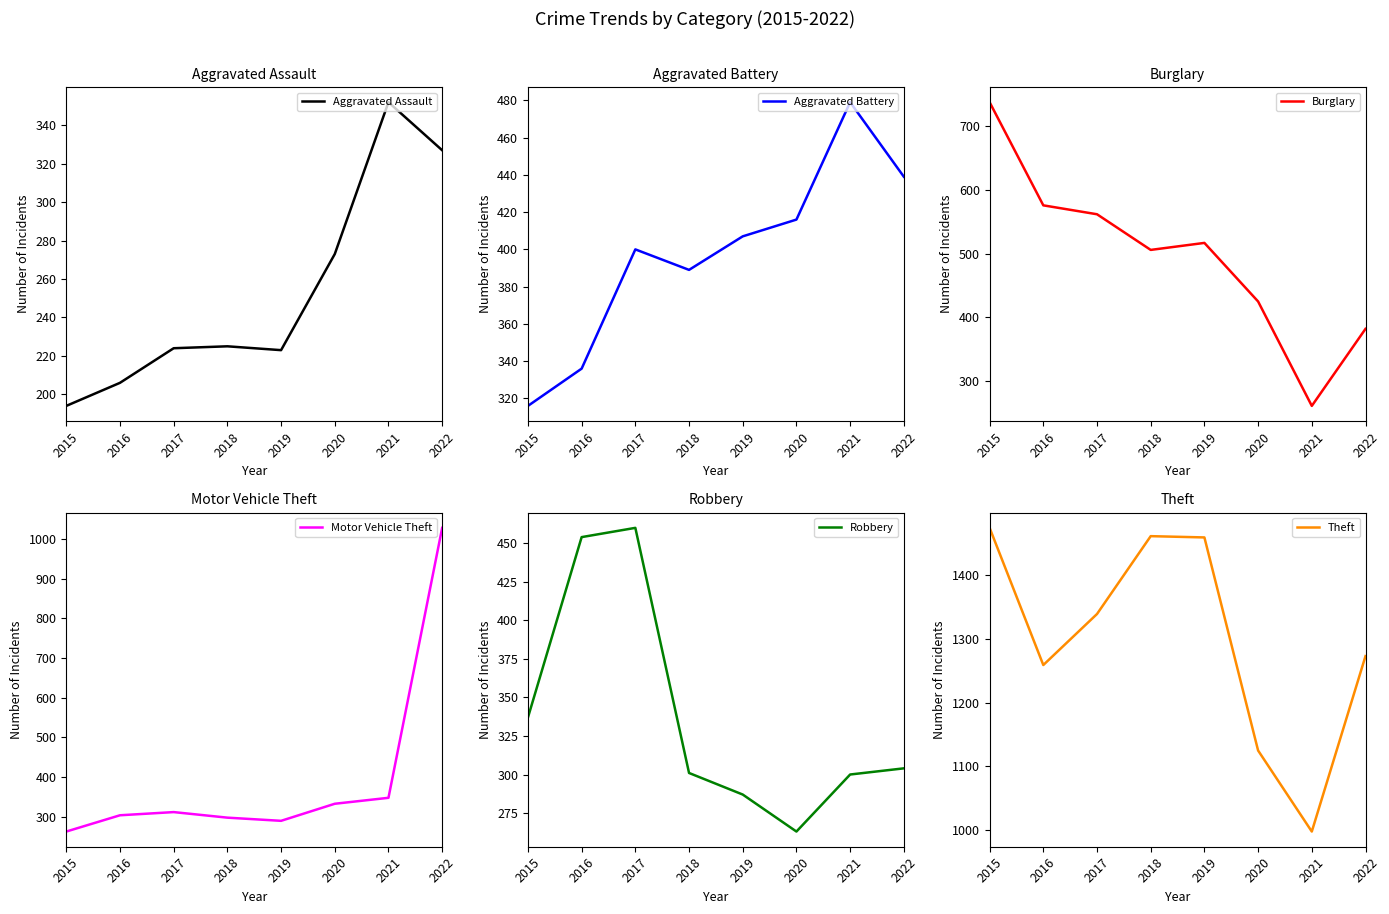

Reading right to left, extract all data points from this chart.

Aggravated Assault: 2022=327	2021=352	2020=273	2019=223	2018=225	2017=224	2016=206	2015=194
Aggravated Battery: 2022=439	2021=479	2020=416	2019=407	2018=389	2017=400	2016=336	2015=316
Burglary: 2022=382	2021=261	2020=425	2019=517	2018=506	2017=562	2016=576	2015=738
Motor Vehicle Theft: 2022=1028	2021=348	2020=333	2019=290	2018=298	2017=312	2016=304	2015=263
Robbery: 2022=304	2021=300	2020=263	2019=287	2018=301	2017=460	2016=454	2015=337
Theft: 2022=1273	2021=998	2020=1125	2019=1459	2018=1461	2017=1339	2016=1259	2015=1474